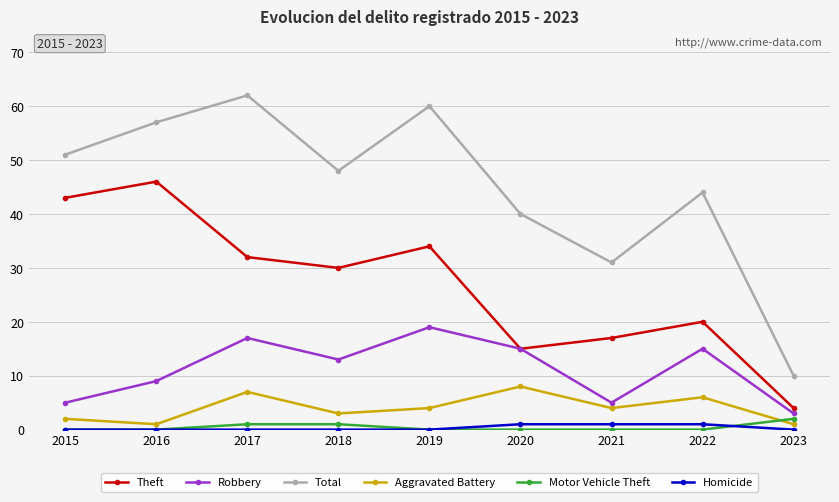

Is the value of Aggravated Battery at 2017 greater than the value of Motor Vehicle Theft at 2020?

Yes